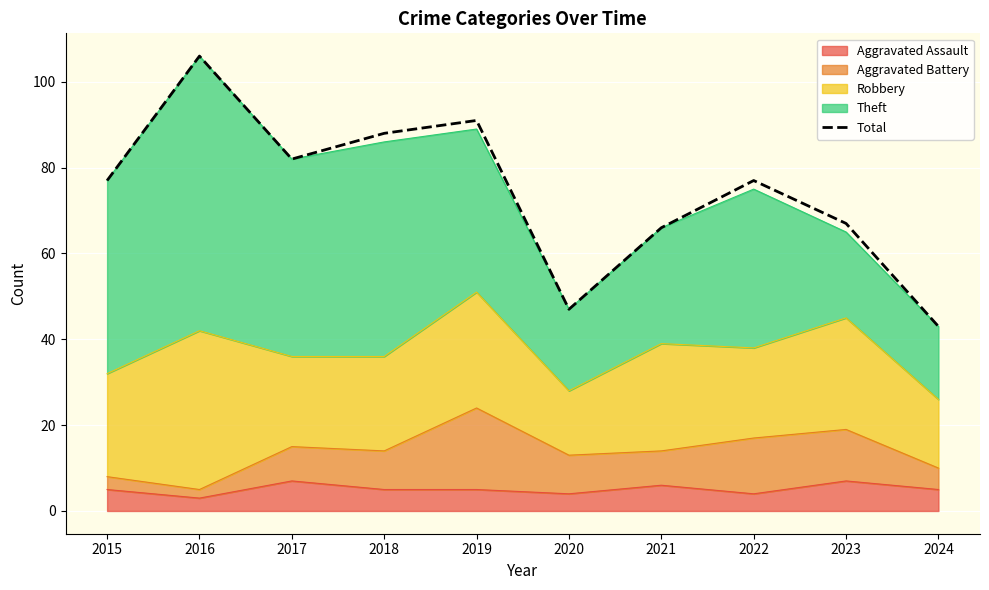

Reading right to left, list all the values displayed in this chart.

2024=43	2023=67	2022=77	2021=66	2020=47	2019=91	2018=88	2017=82	2016=106	2015=77